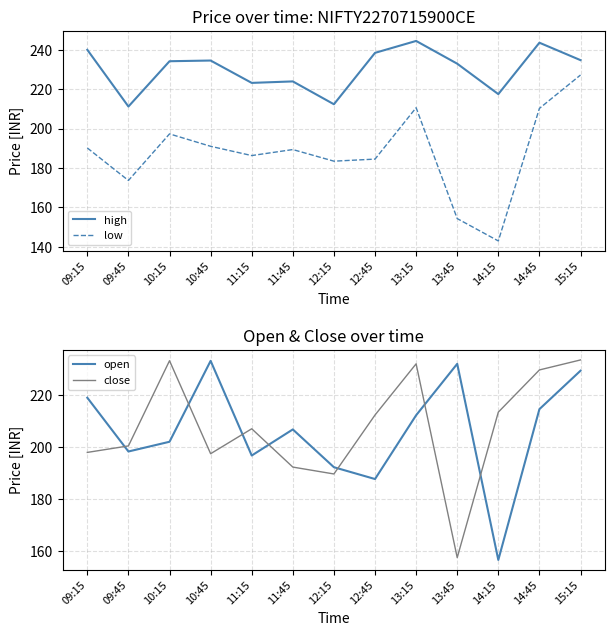

Reading left to right, extract all data points from this chart.

high: 240.0	211.2	234.2	234.6	223.2	223.9	212.3	238.4	244.5	232.9	217.5	243.6	234.8
low: 190.2	173.7	197.3	191.0	186.3	189.3	183.4	184.5	210.6	154.3	142.9	210.2	227.2
open: 218.9	198.2	202.0	233.2	196.7	206.8	192.2	187.7	212.2	232.0	156.5	214.6	229.3
close: 197.9	200.4	233.2	197.4	207.0	192.2	189.6	212.3	232.0	157.4	213.4	229.7	233.5